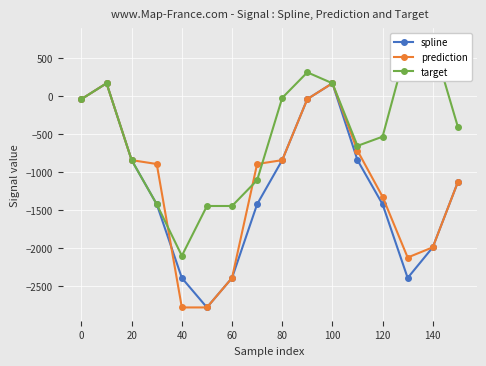

How many data points in spline are less than -1131?

9